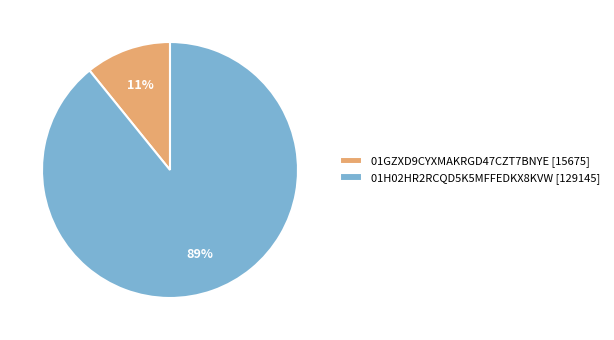

Which category has the smallest portion of the pie?

01GZXD9CYXMAKRGD47CZT7BNYE